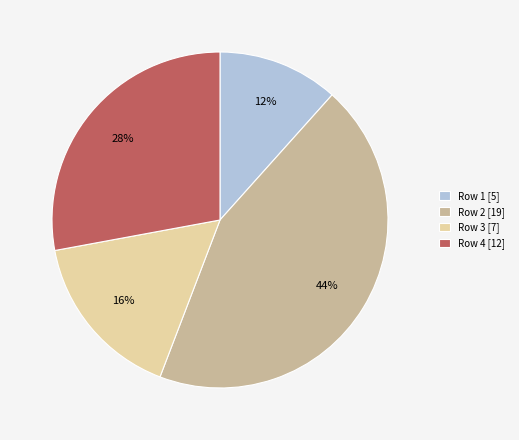

The Row 3 [7] slice represents 16% of the pie. True or false?

True